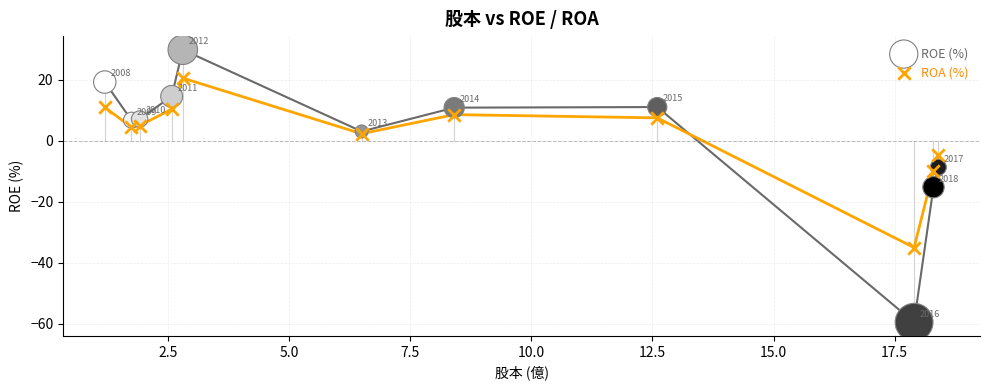

Which series reaches the maximum Y coordinate?

ROE (%)